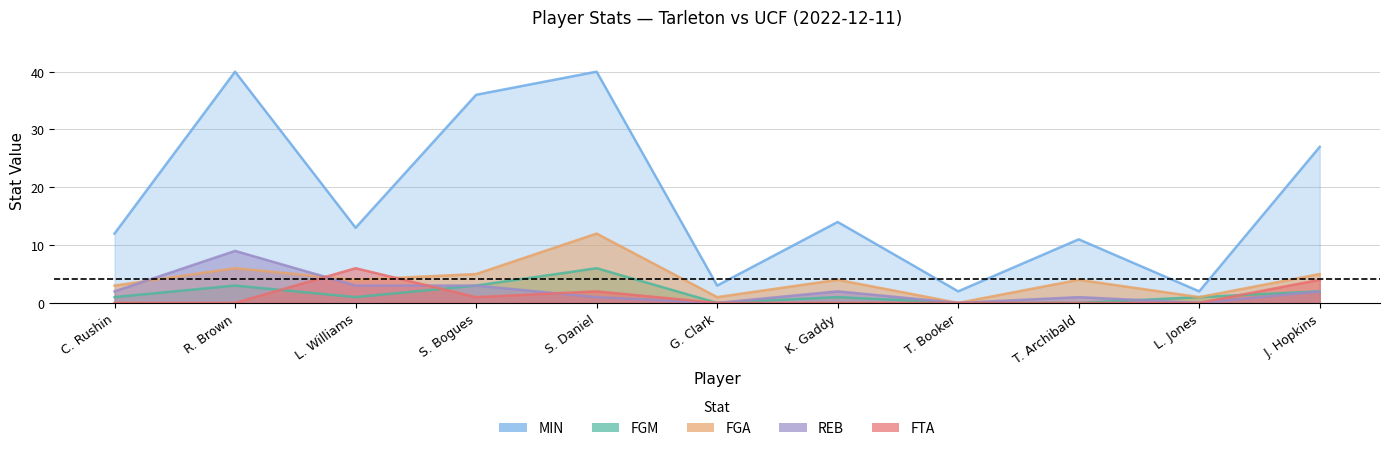

True or false: FGA and FTA cross at least once.

True